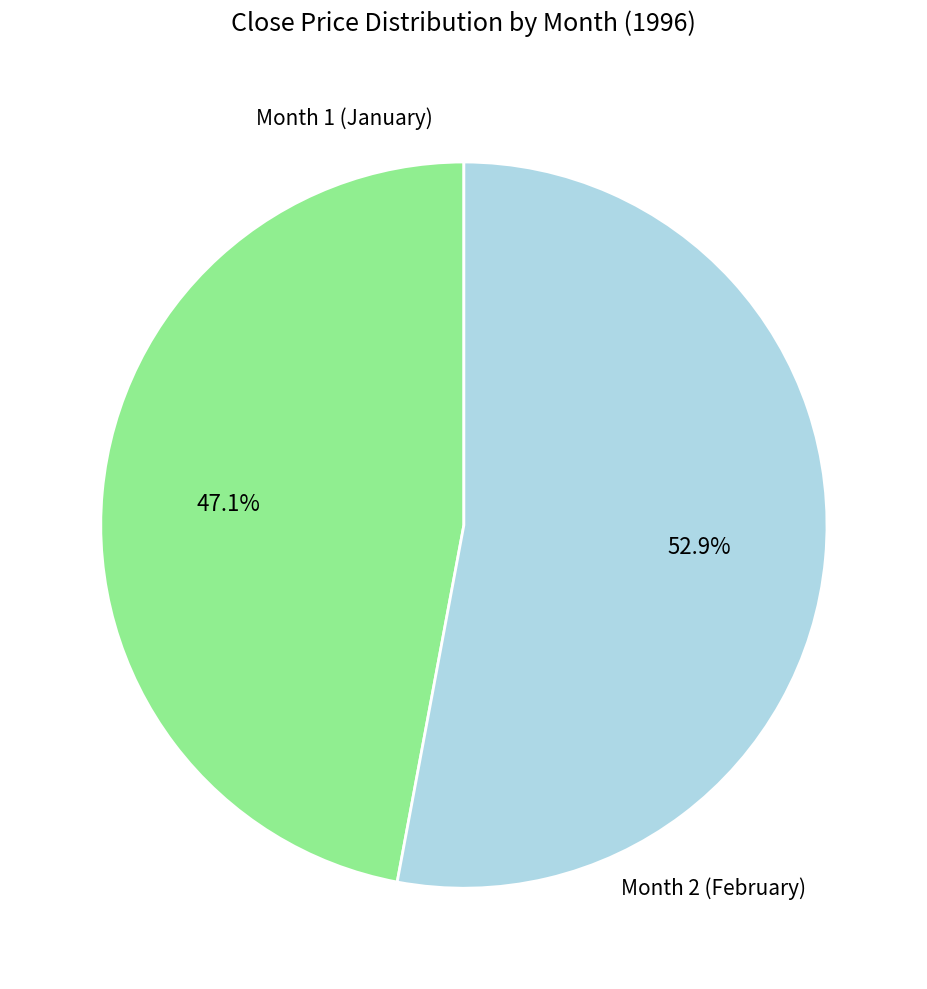

To the nearest percent, what is the difference between the largest and smallest slice percentages?

6%